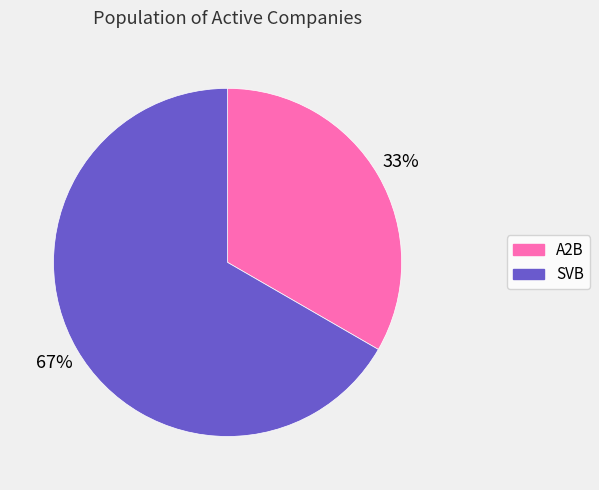

How many segments does this pie chart have?

2